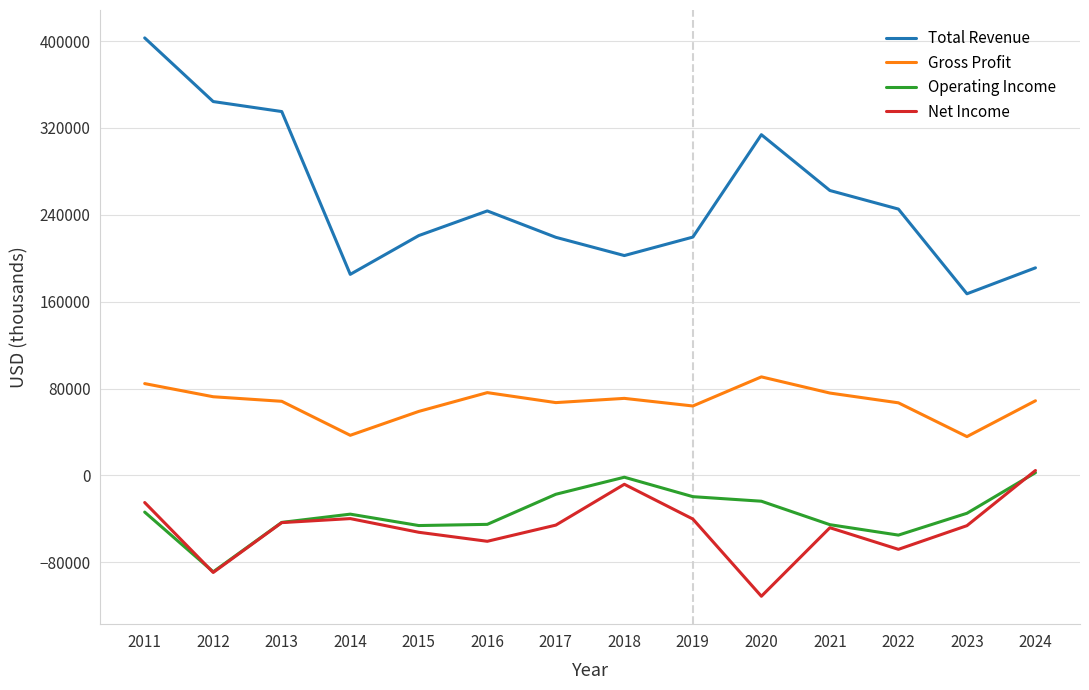

What is the total value across all series at 2012?

238800